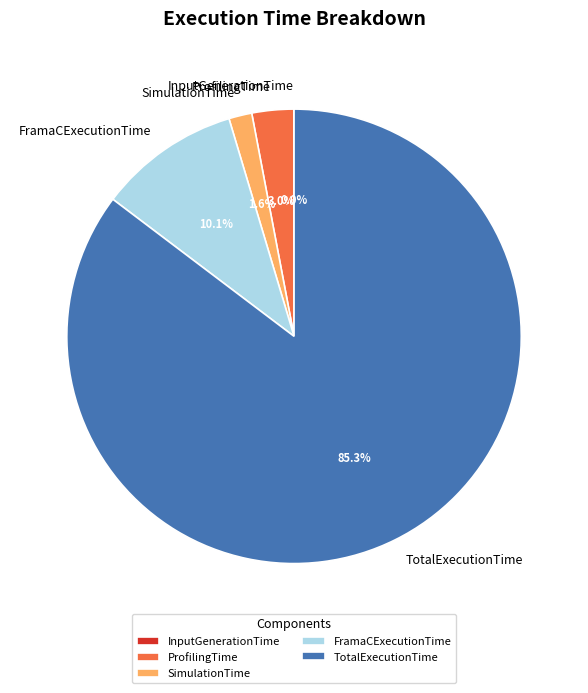

To the nearest percent, what percentage of the pie is ProfilingTime?

3%